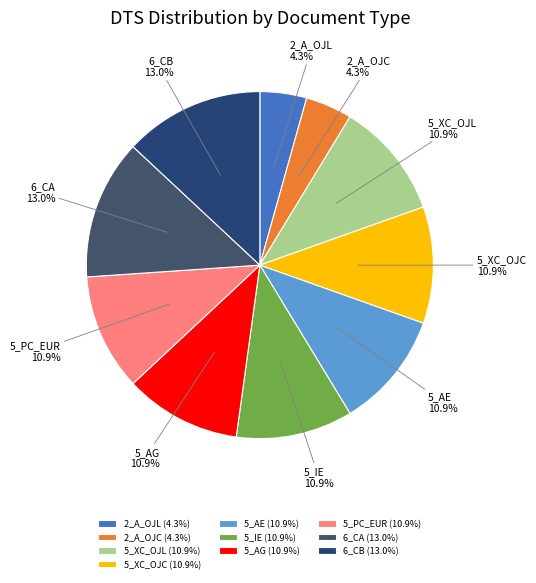

What percentage is NOT represented by 2_A_OJC?

95.7%